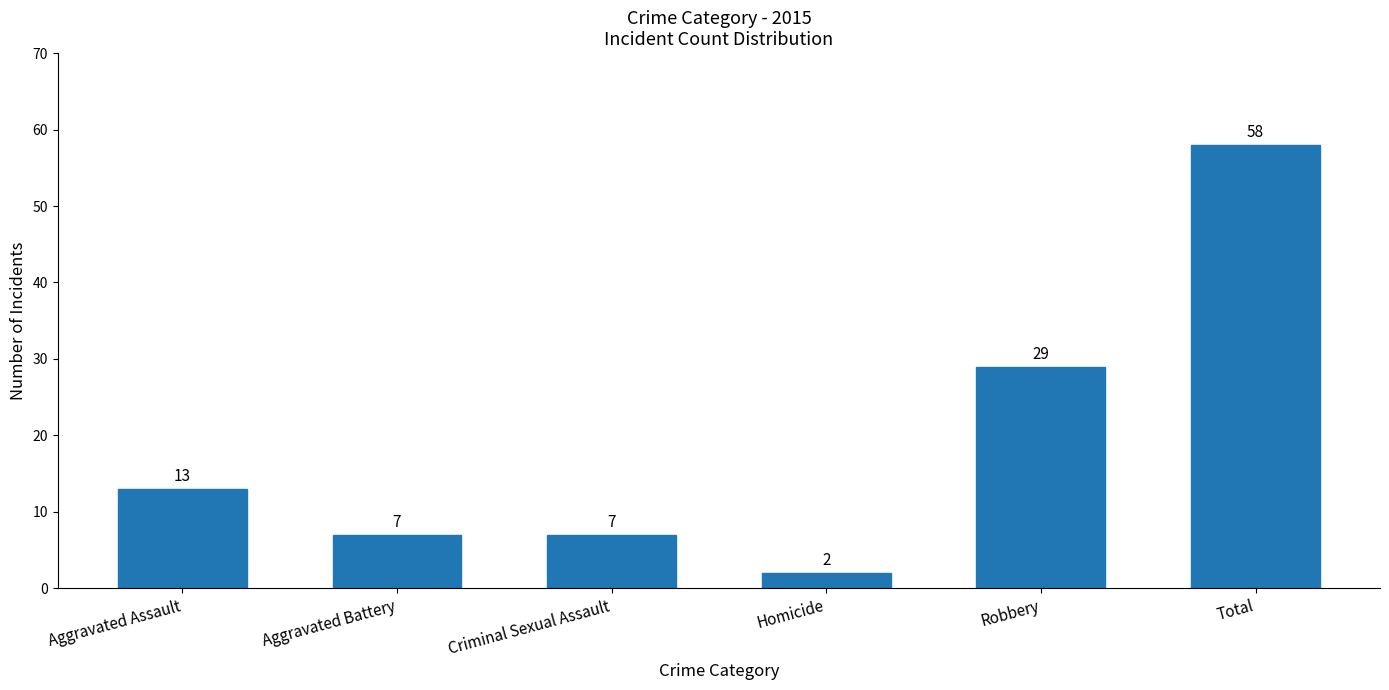

Approximately how many times larger is the value at Total compared to Robbery?

2.0